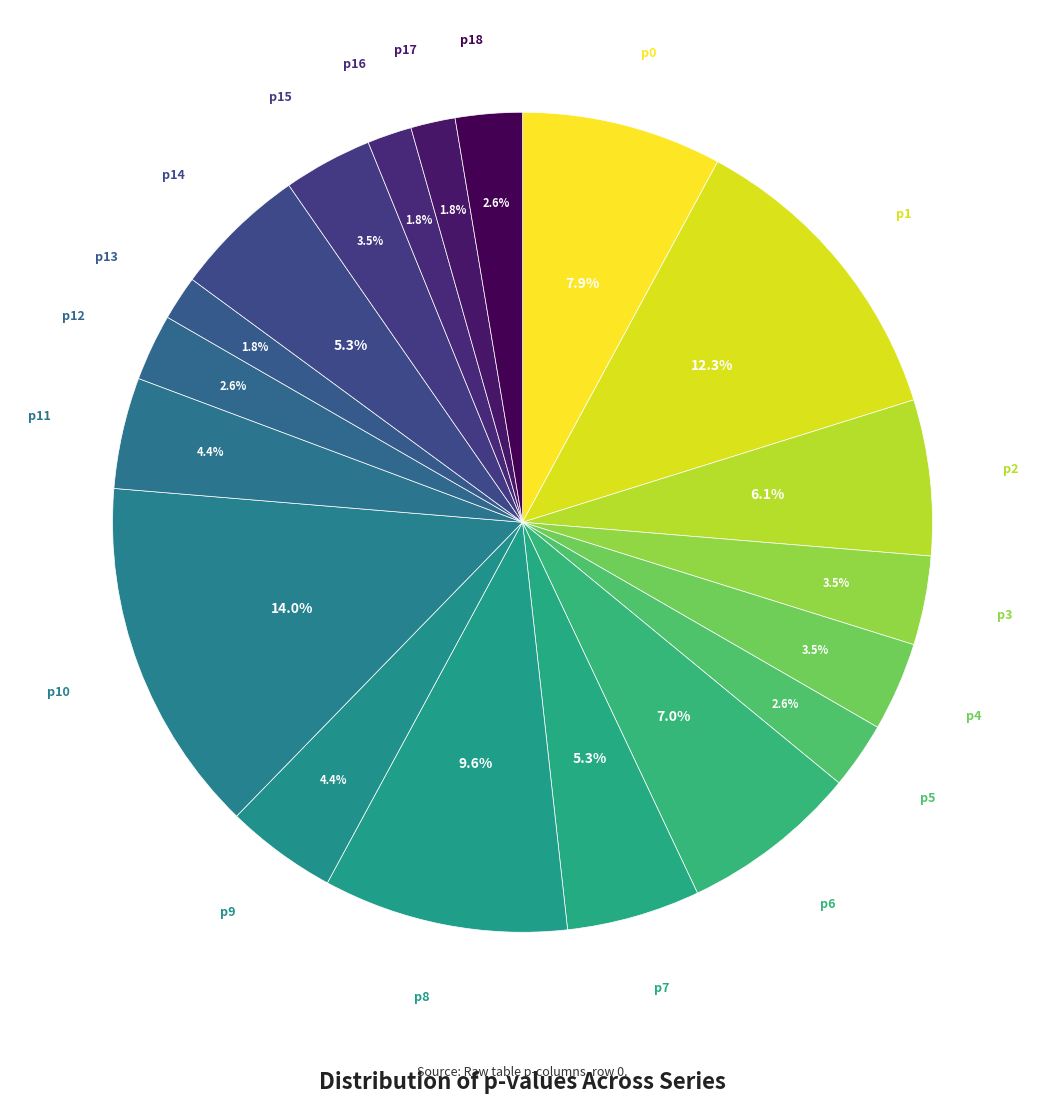

What is the smallest slice in the pie chart?

p16